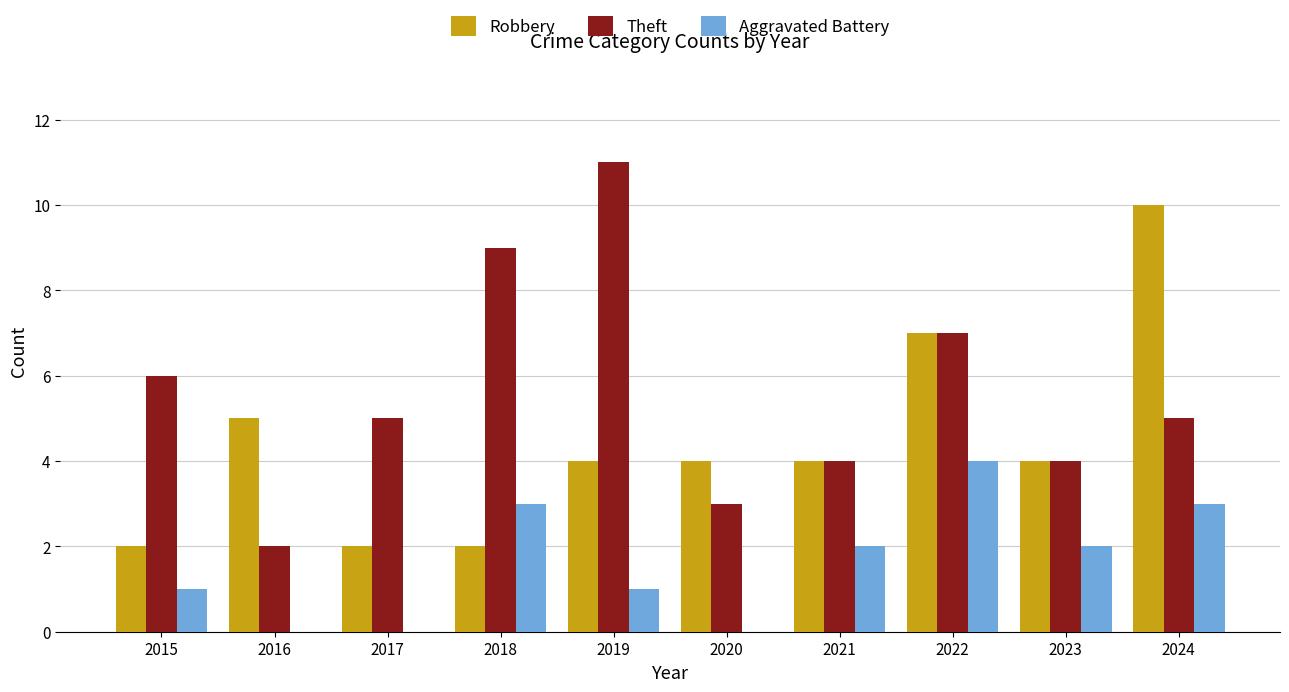

Reading right to left, list all the values displayed in this chart.

Robbery: 10	4	7	4	4	4	2	2	5	2
Theft: 5	4	7	4	3	11	9	5	2	6
Aggravated Battery: 3	2	4	2	0	1	3	0	0	1